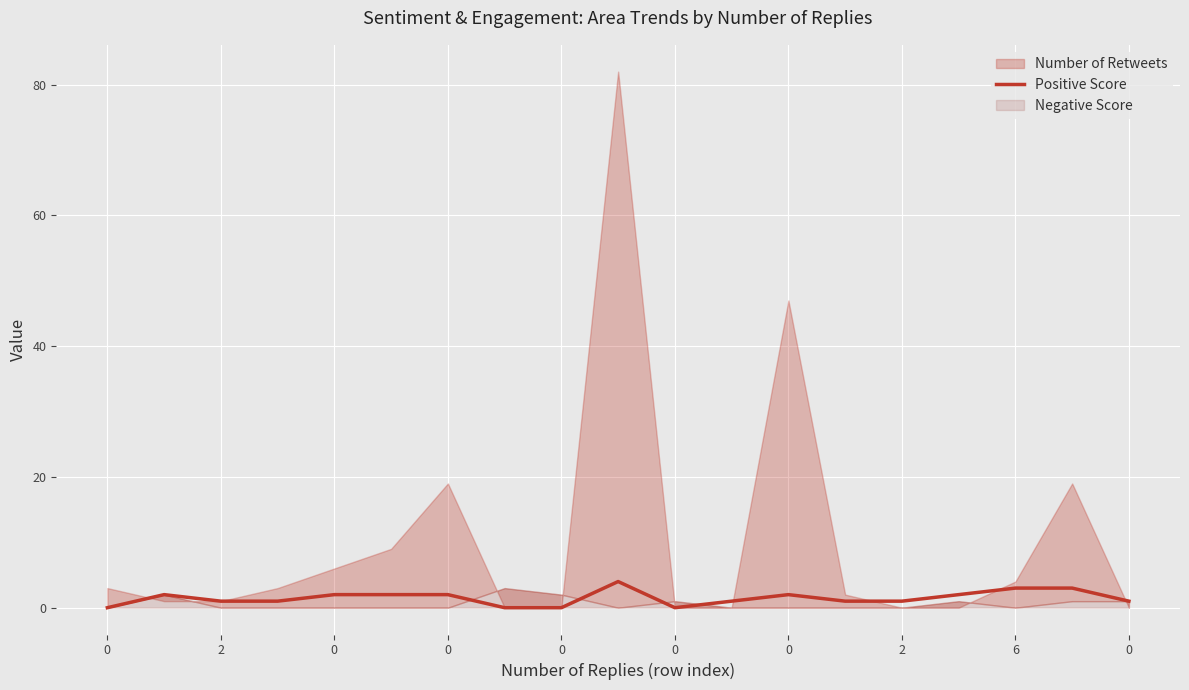

How many lines are shown in the chart?

1